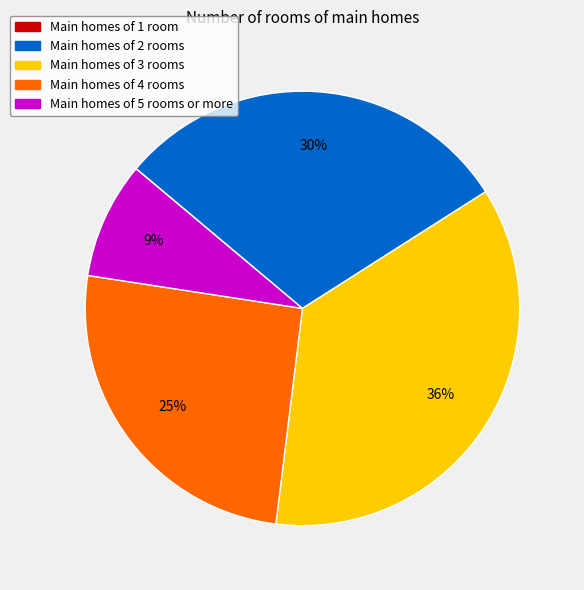

What is the largest slice in the pie chart?

Main homes of 3 rooms